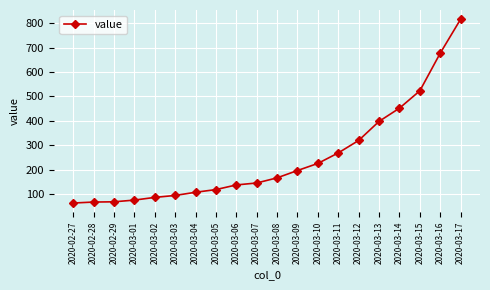

Is it true that the value at 2020-03-12 is 549?

False